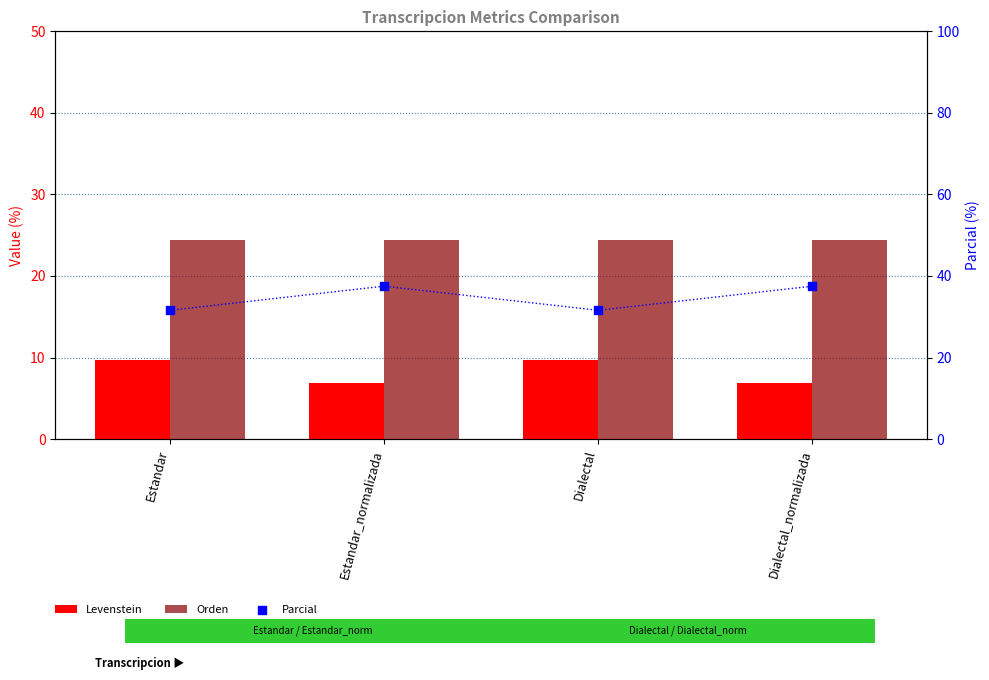

Which series has the largest Y range (max minus min)?

Parcial